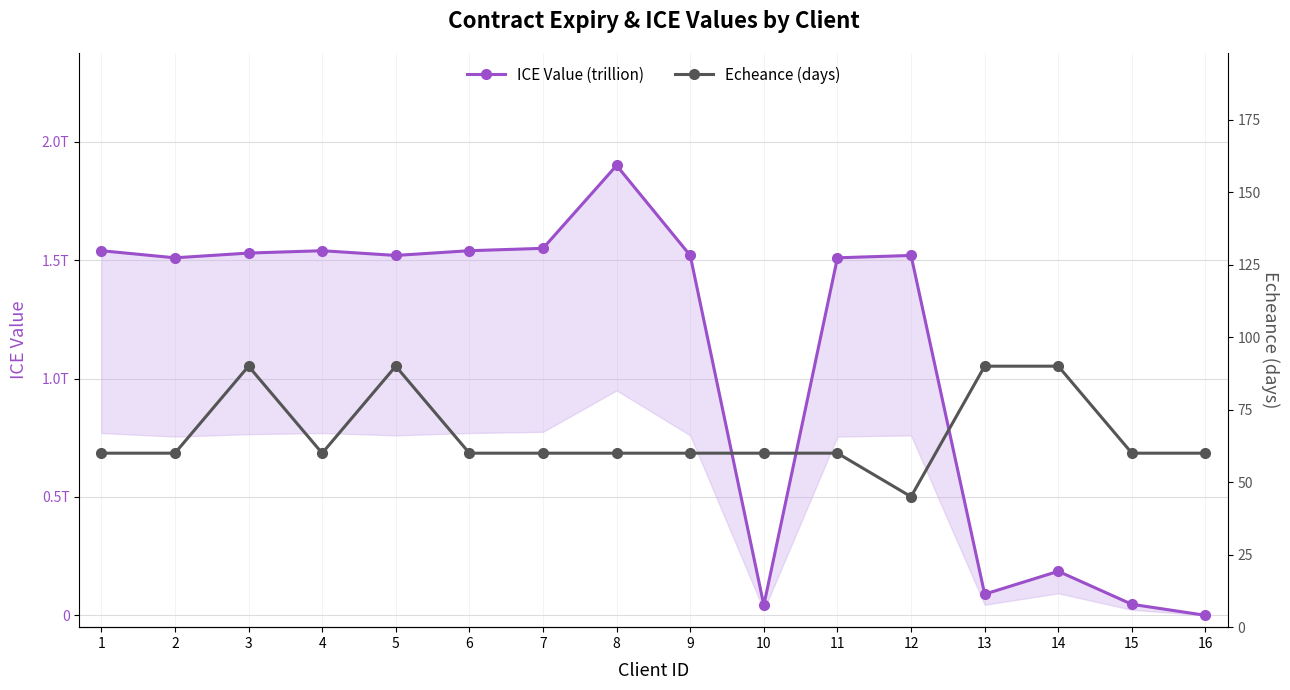

What is the value of the Echeance (days) point at the 15th from the left?

60.0